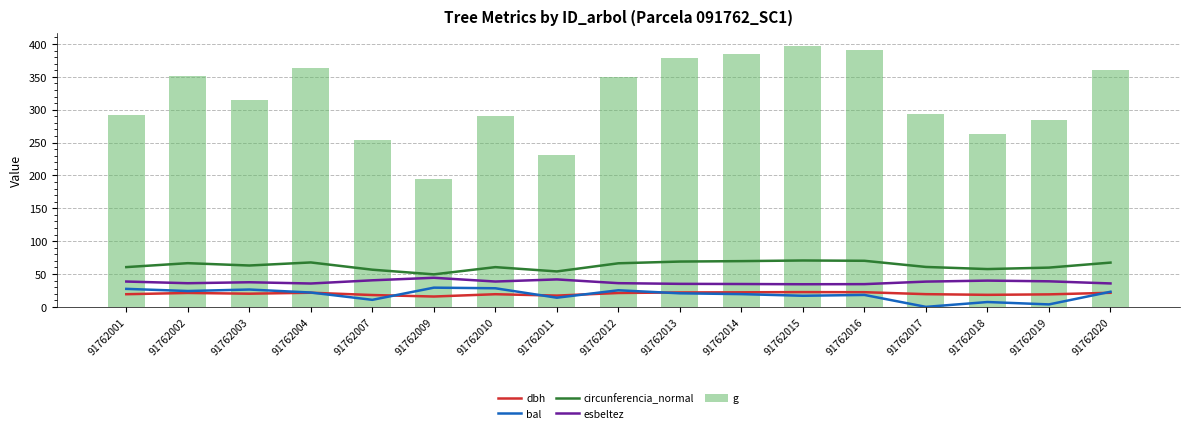

What is the value of the g bar at the 12th from the left?

396.3